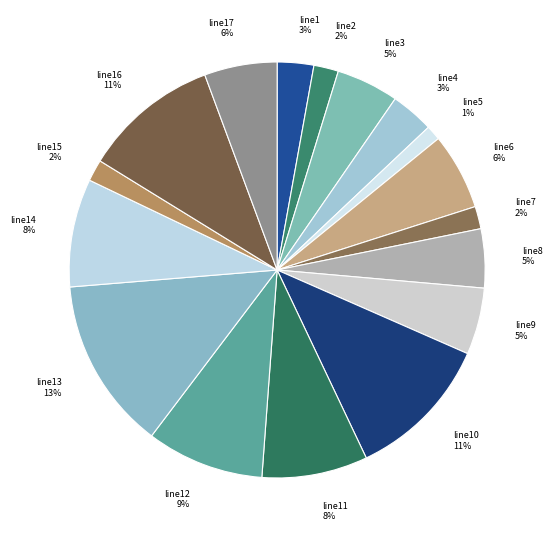

How many slices are in this pie chart?

17